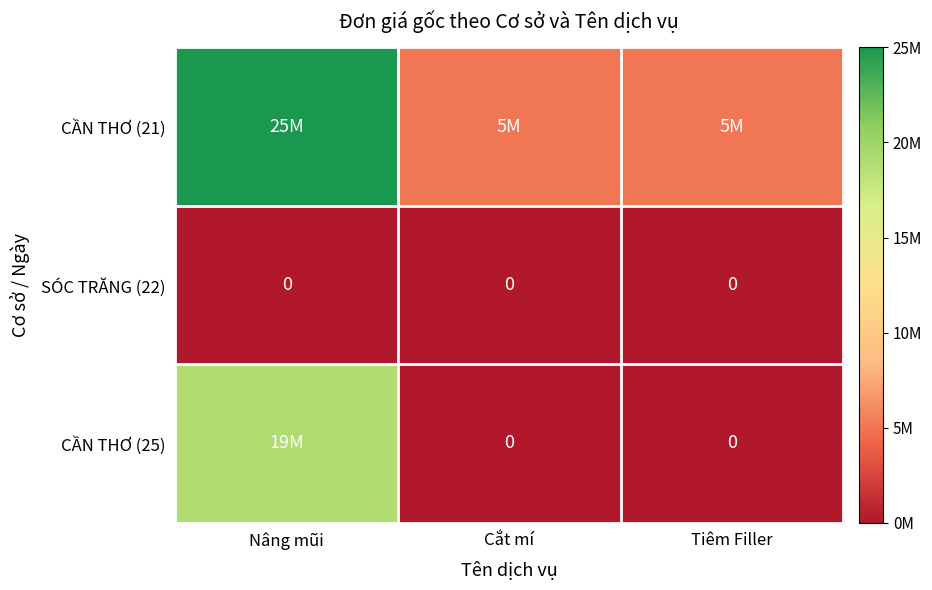

True or false: SÓC TRĂNG (22) has a value of 0 at Nâng mũi.

True